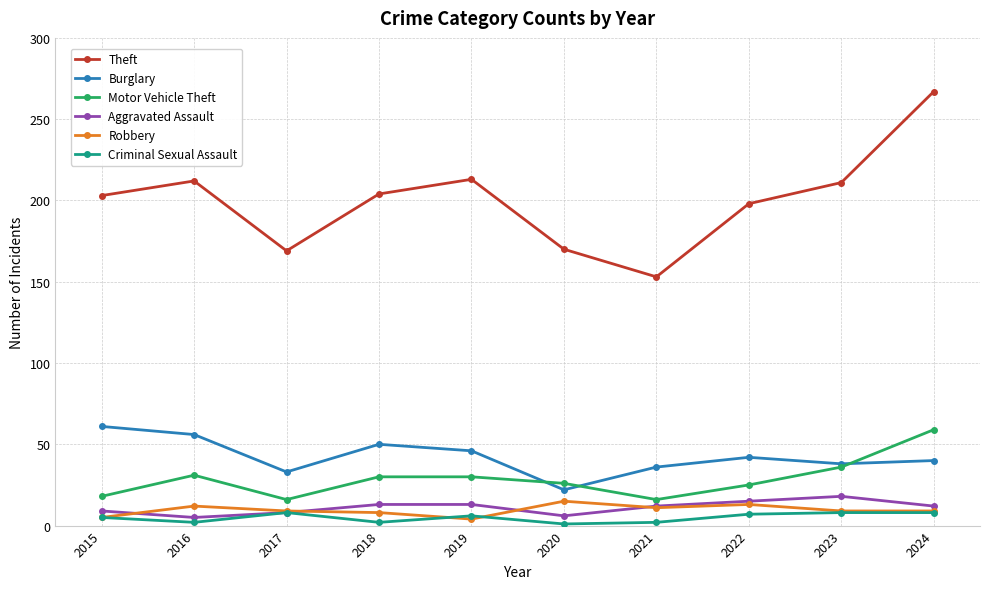

At which category does Motor Vehicle Theft reach its first local peak?

2016